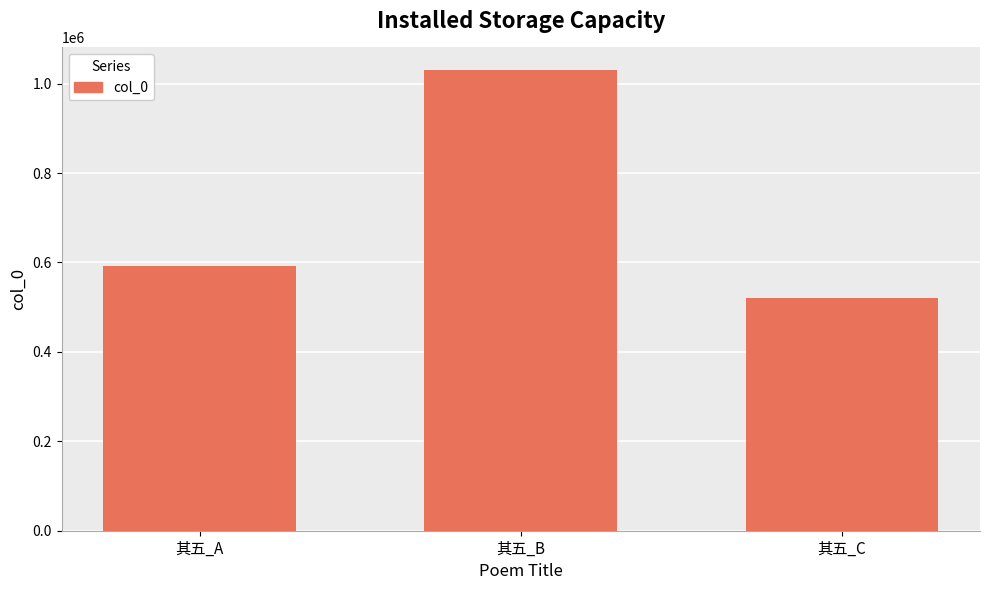

What is the approximate value at 其五_A?

591886